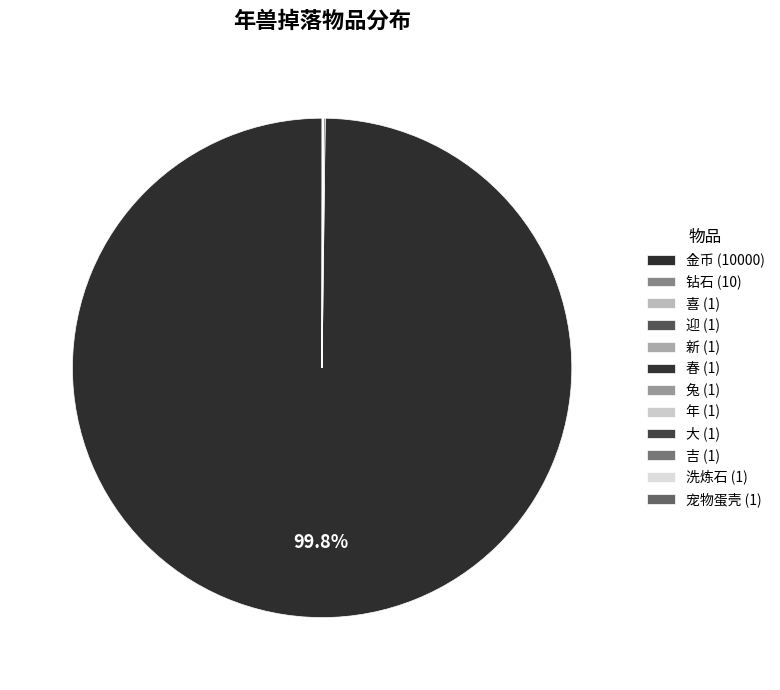

Which category accounts for the majority?

金币